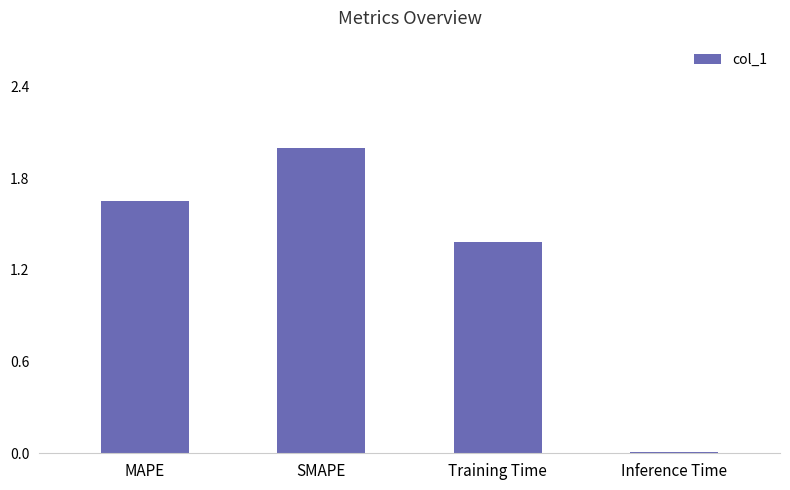

The value at MAPE is 1.1. True or false?

False